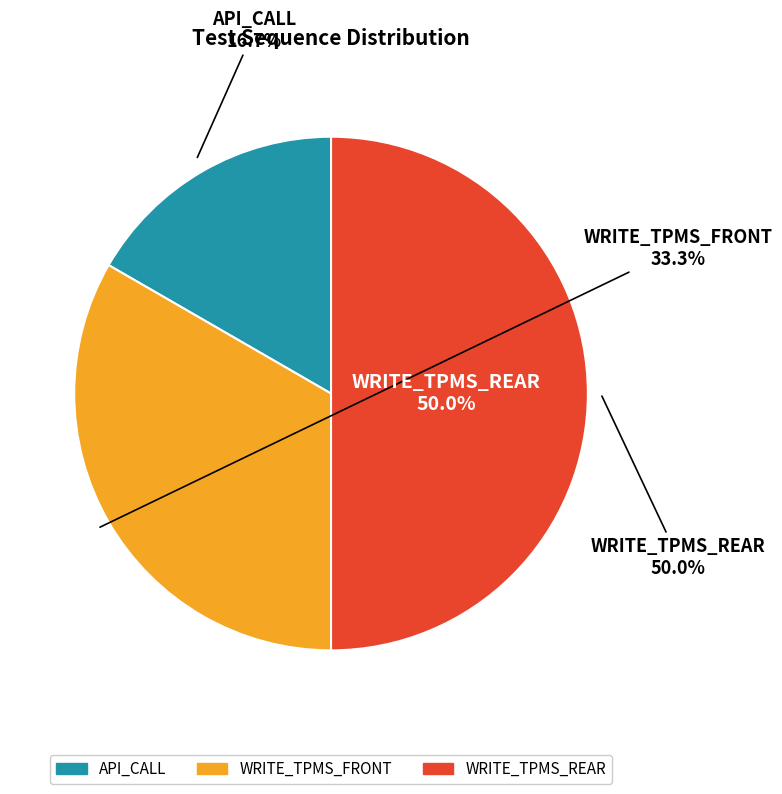

Which has a higher value, WRITE_TPMS_REAR or API_CALL?

WRITE_TPMS_REAR